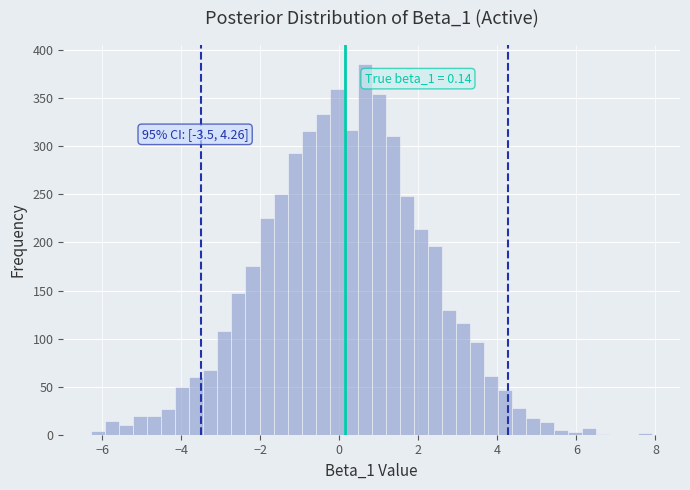

Read against the x-axis, roughly where is the centre of the tallest bar?

0.6